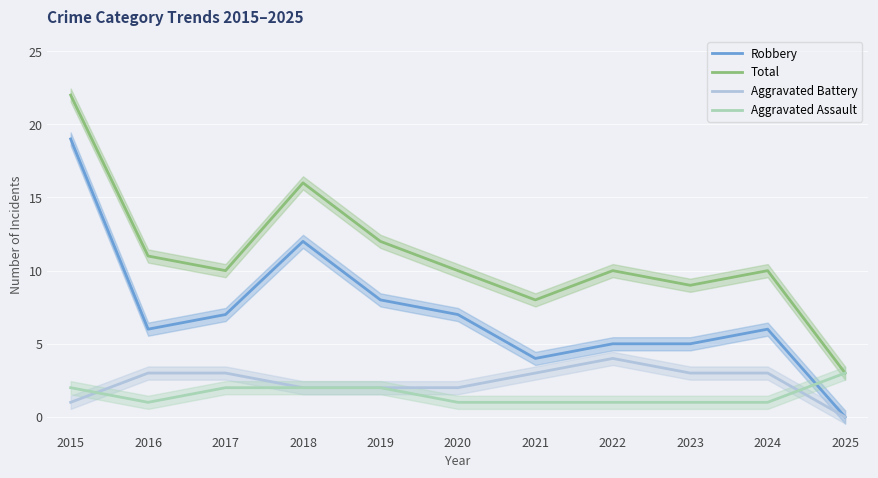

What is the value of the Aggravated Battery point at the 9th from the left?

3